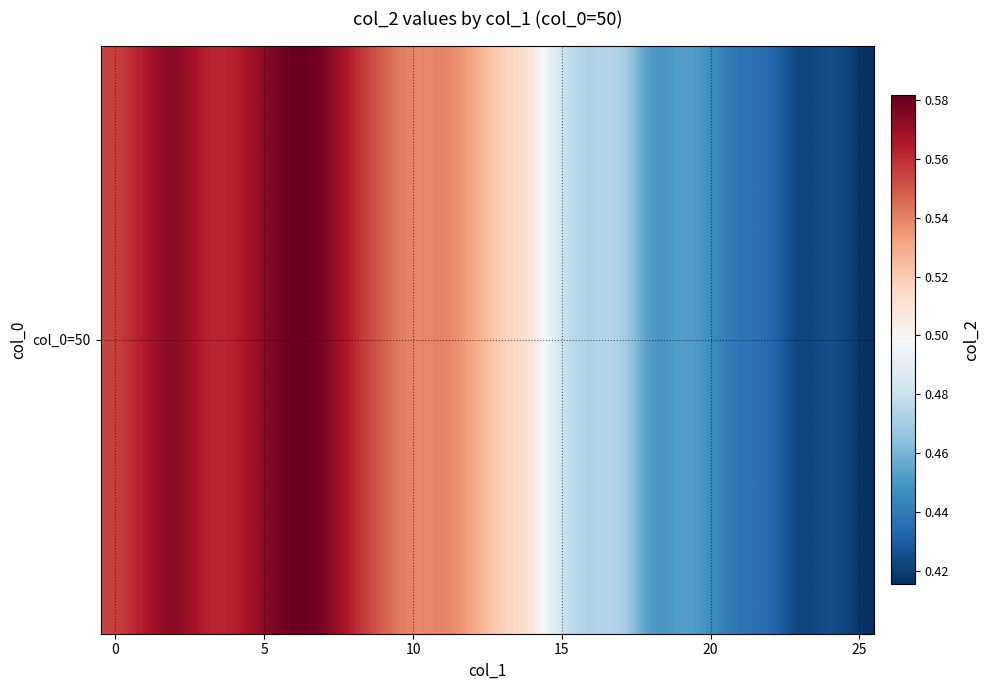

What is the difference between the maximum and second lowest values?

0.2